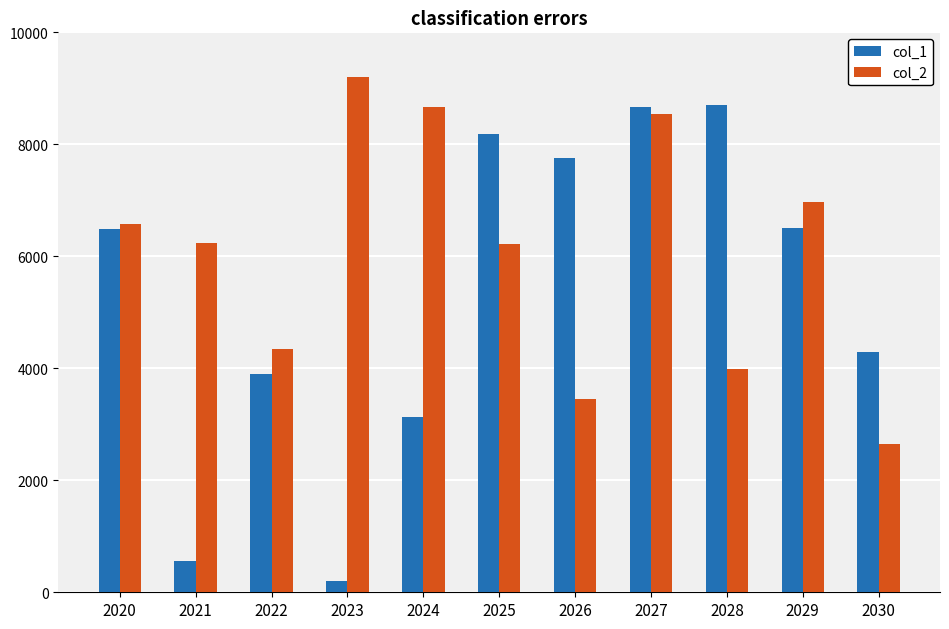

At which category is the sum across all series the highest?

2027